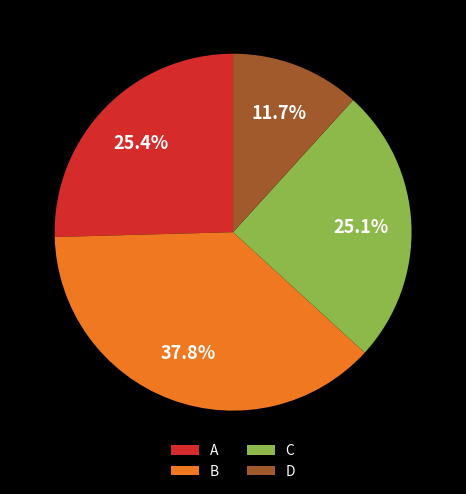

What percentage is the C slice, to the nearest percent?

25%